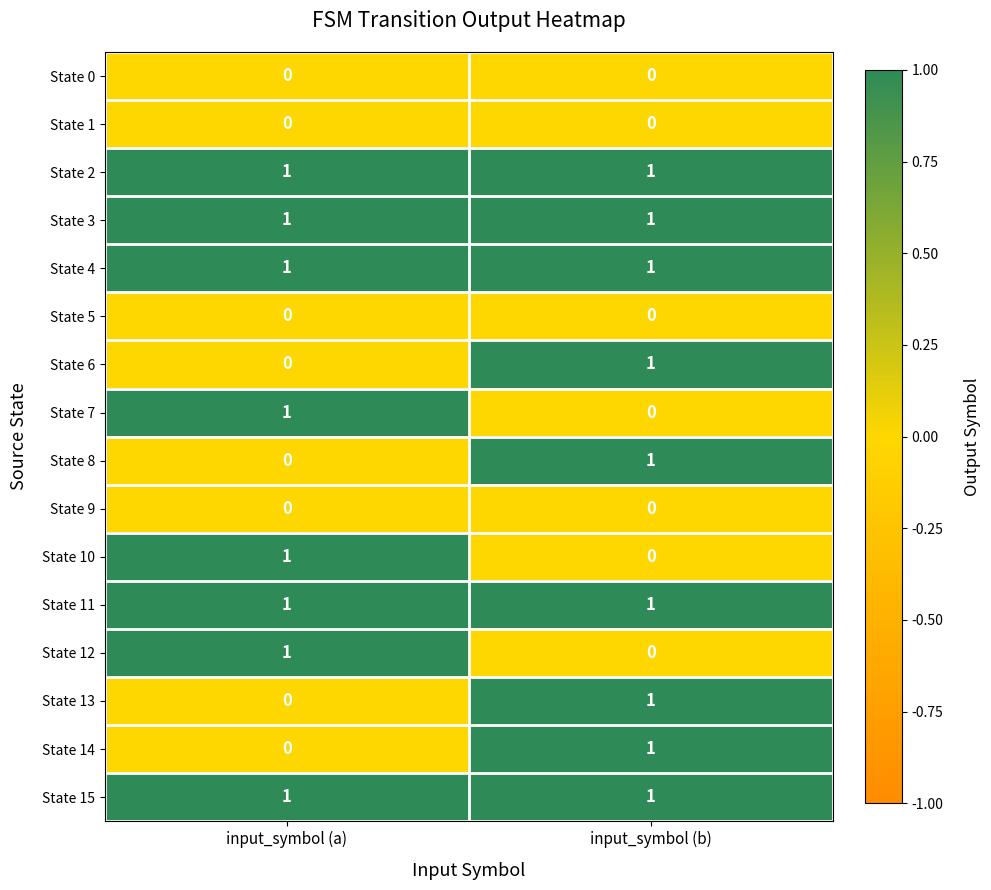

Rank the categories by State 12 value from lowest to highest.

input_symbol (b), input_symbol (a)